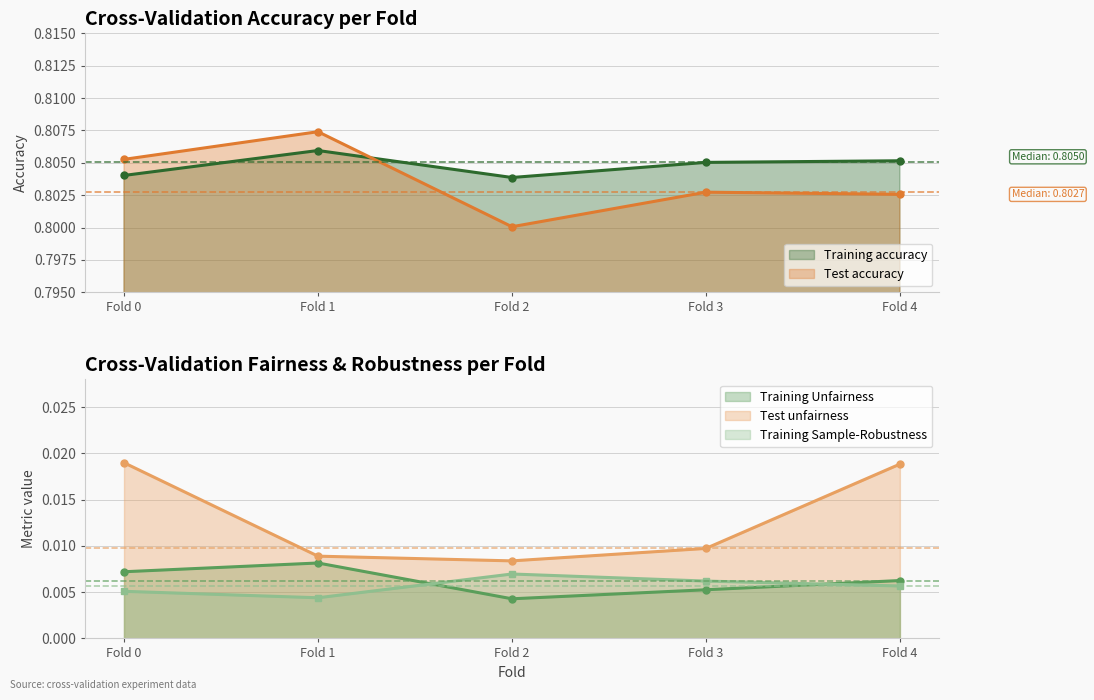

At which label is Training accuracy closest to 0?

Fold 2